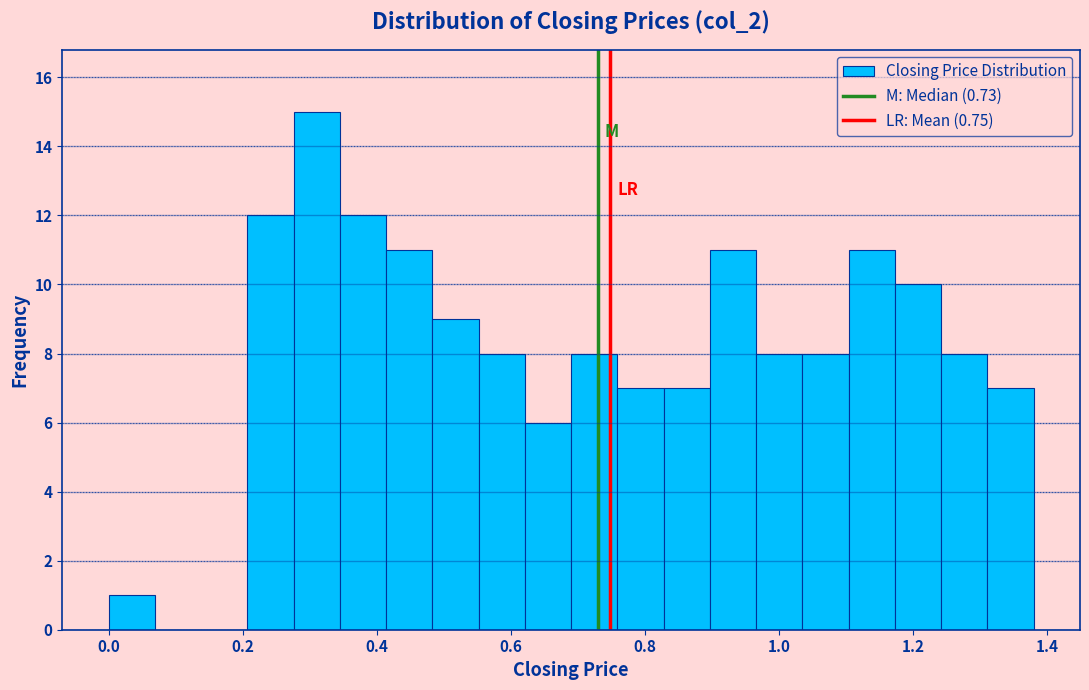

Around what value on the x-axis is the tallest bar? Give the approximate position of its centre, as read against the axis.

0.32